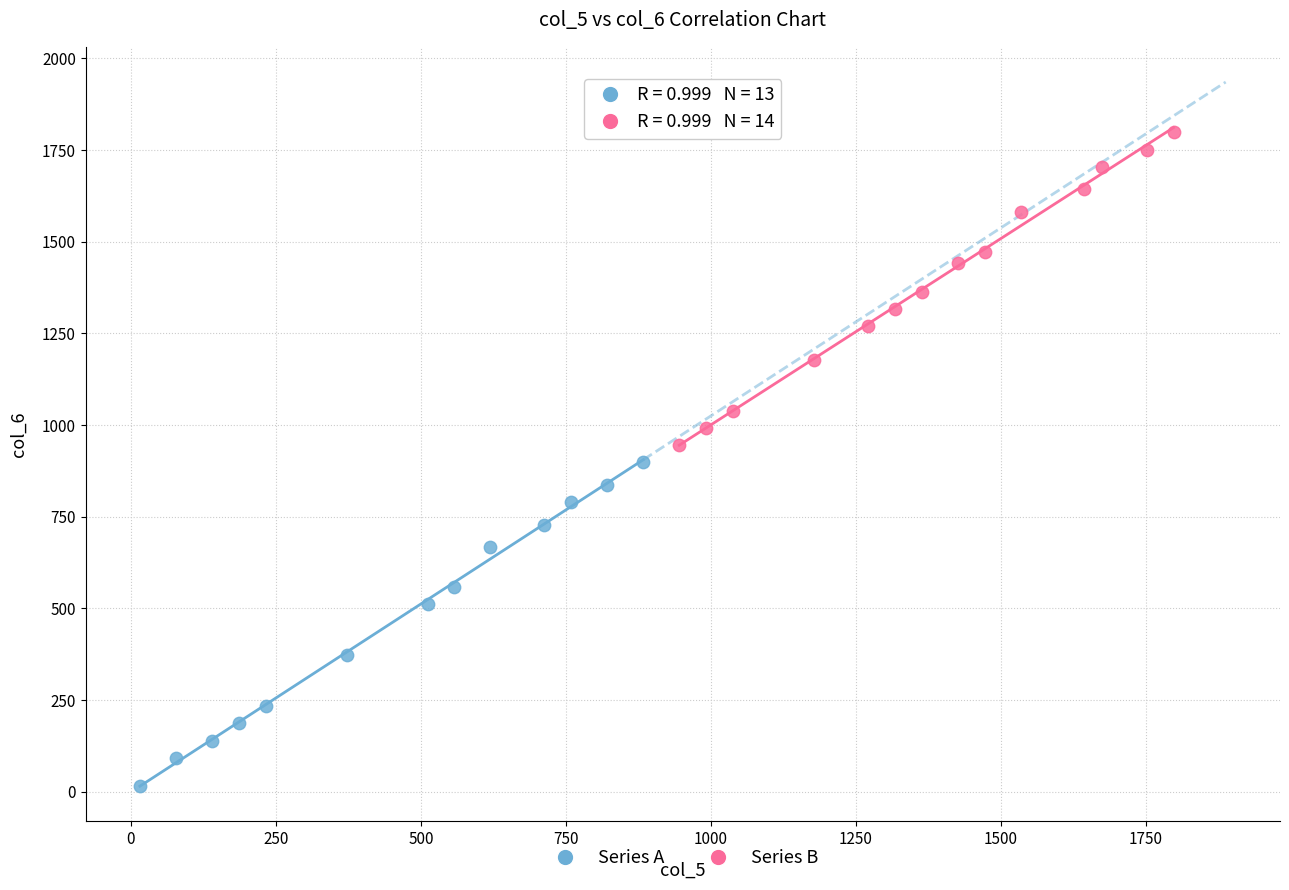

Which series has the largest Y range (max minus min)?

Series A